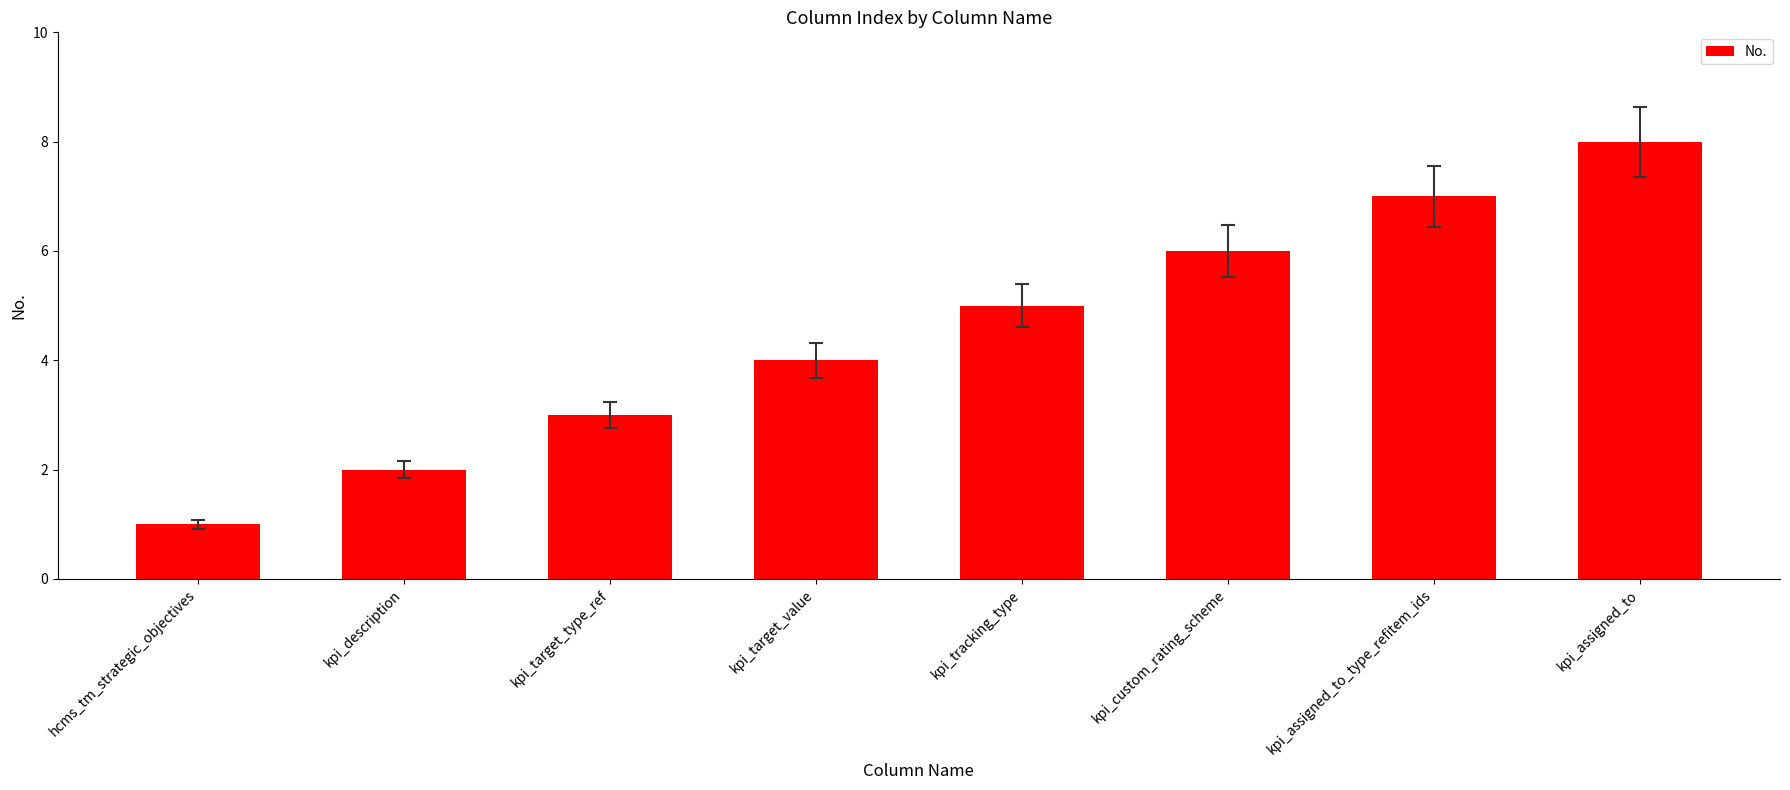

Reading right to left, transcribe all the data shown in this chart.

kpi_assigned_to=8	kpi_assigned_to_type_refitem_ids=7	kpi_custom_rating_scheme=6	kpi_tracking_type=5	kpi_target_value=4	kpi_target_type_ref=3	kpi_description=2	hcms_tm_strategic_objectives=1